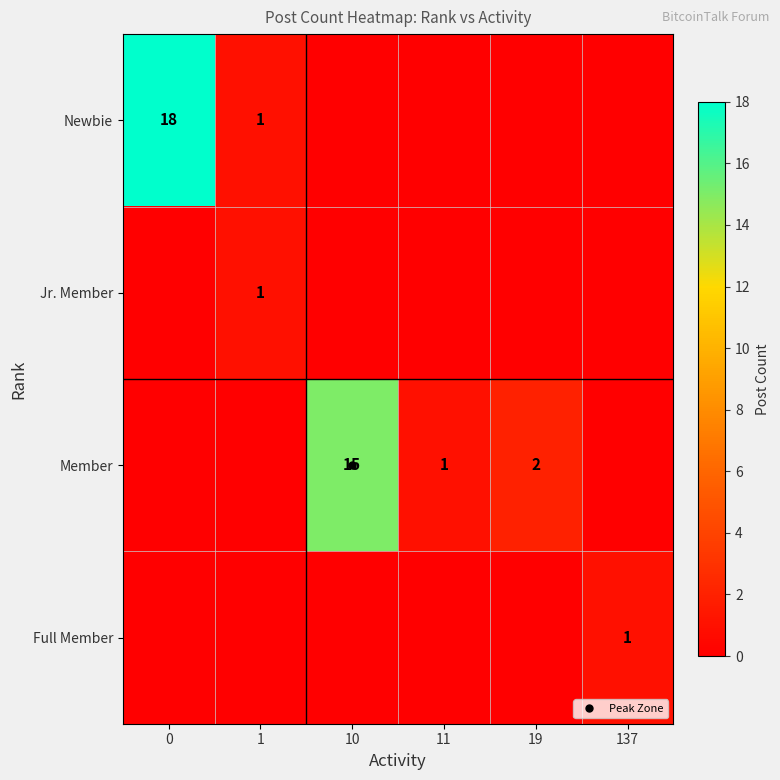

How many data points in Member are less than 1?

3